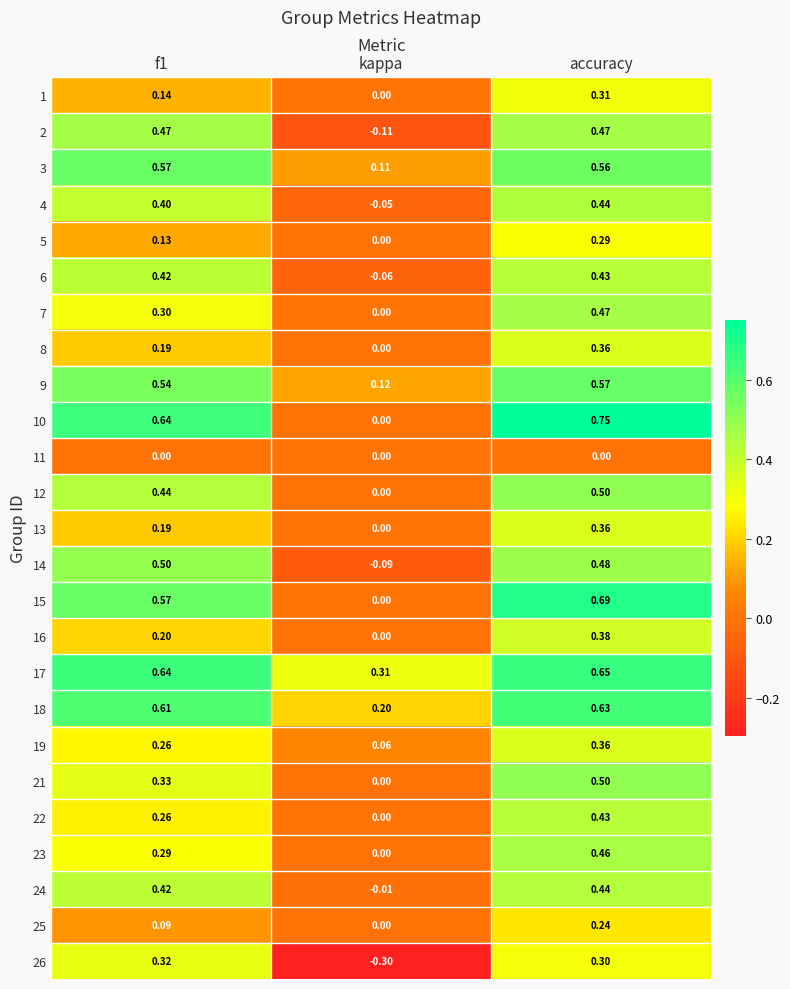

Is the value of 18 at kappa greater than the value of 1 at accuracy?

No